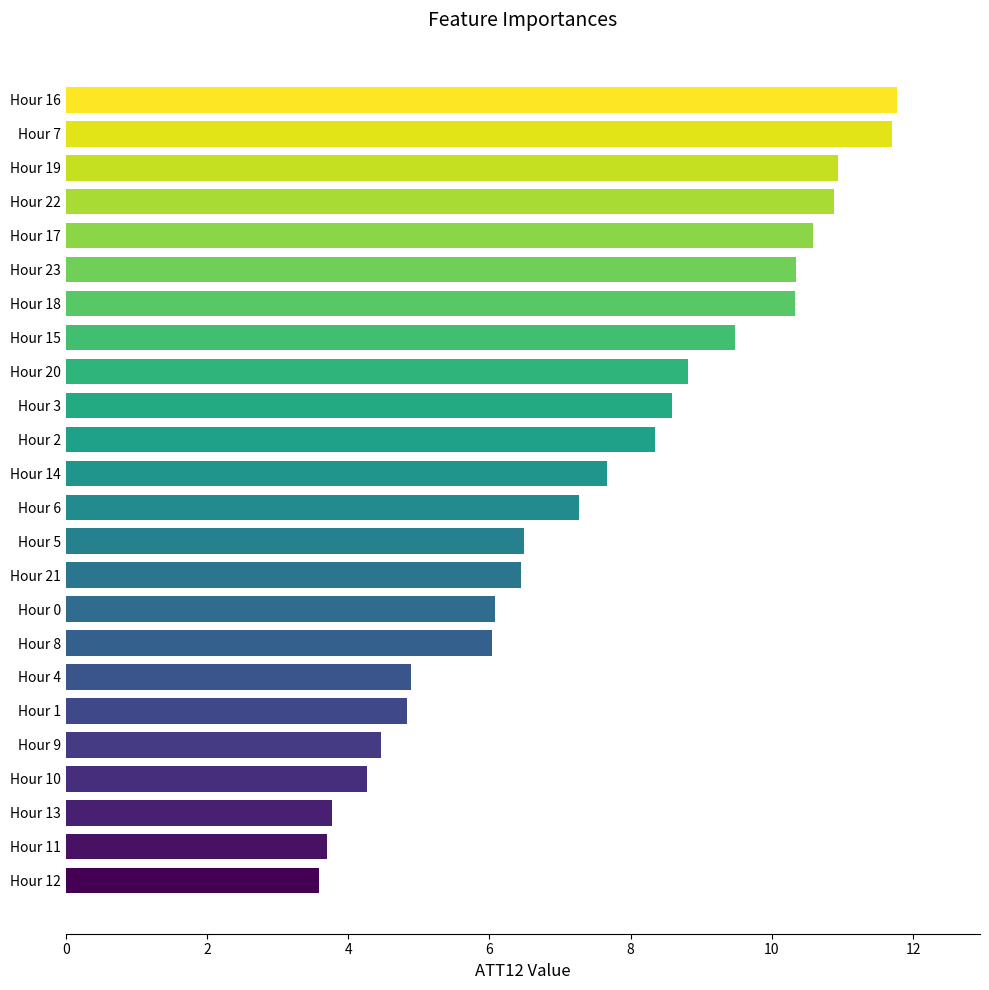

What is the greatest value displayed?

11.8